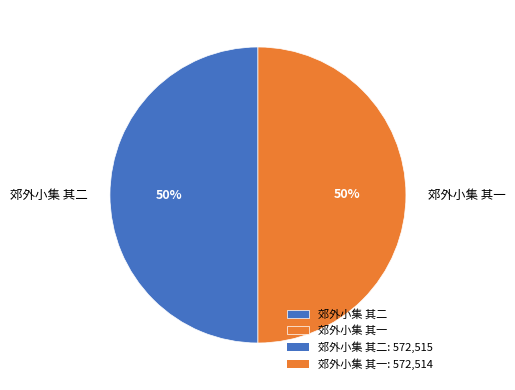

How many segments does this pie chart have?

2